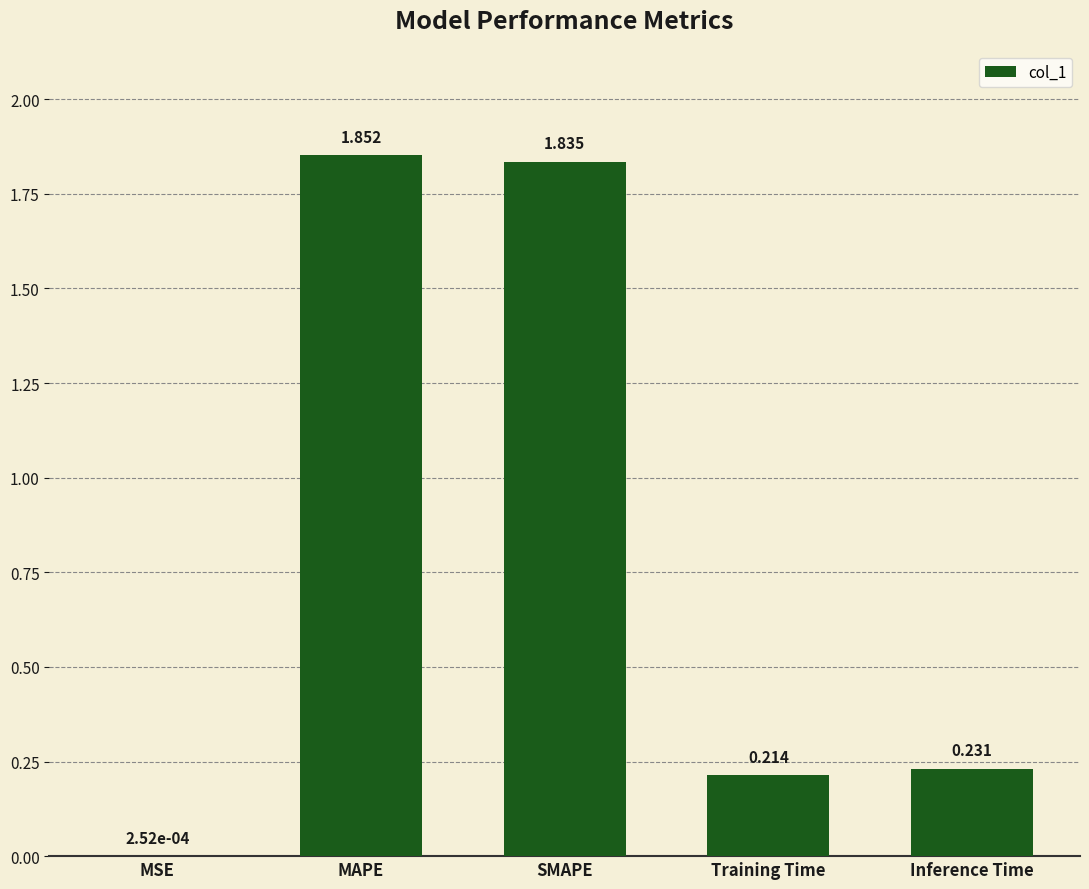

Between SMAPE and MAPE, which is larger?

MAPE